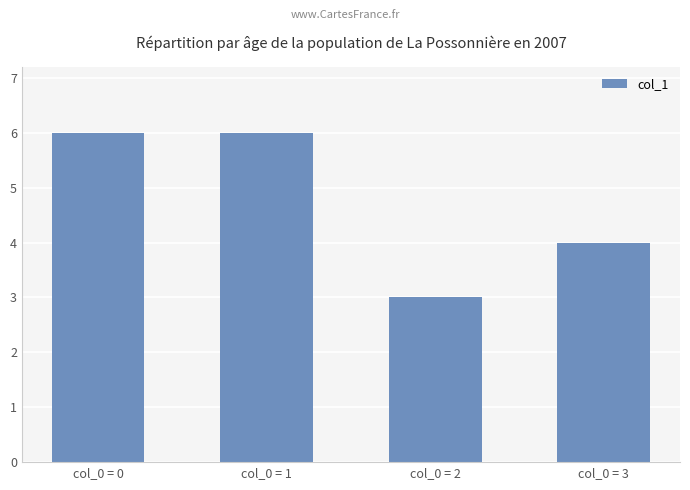

The value at col_0 = 0 is 6. True or false?

True